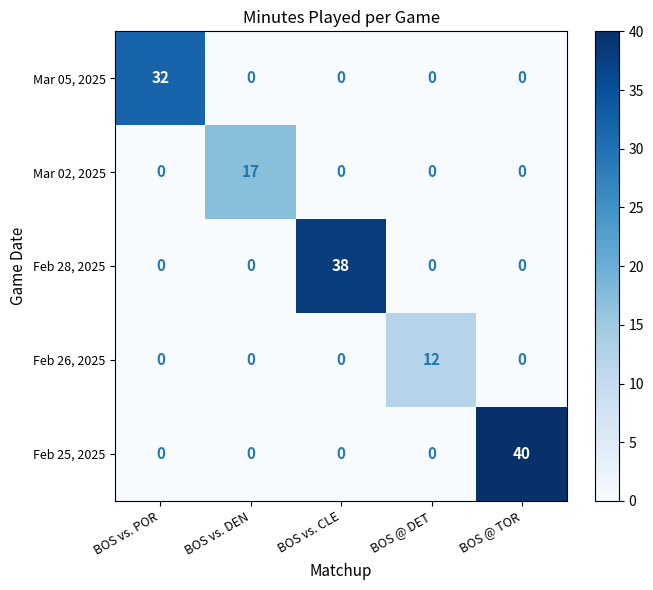

Between BOS vs. CLE and BOS @ TOR, which series saw the biggest shift?

Feb 25, 2025